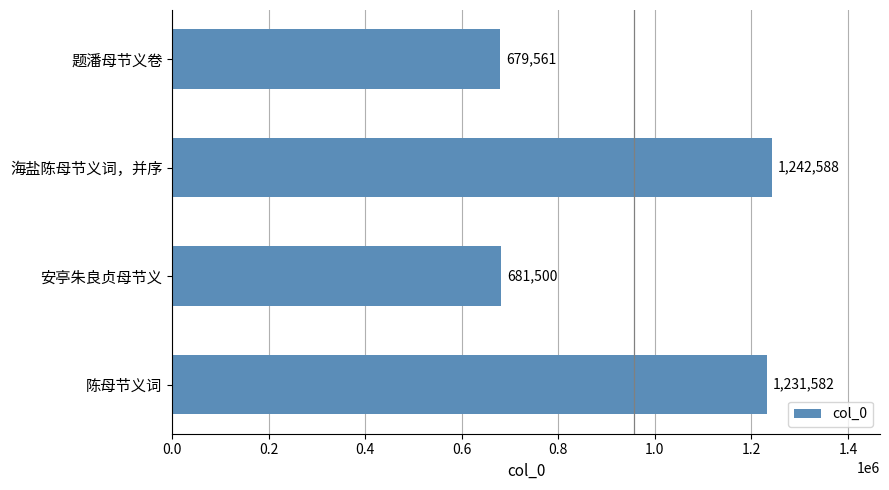

How many data points are less than 1231582?

2